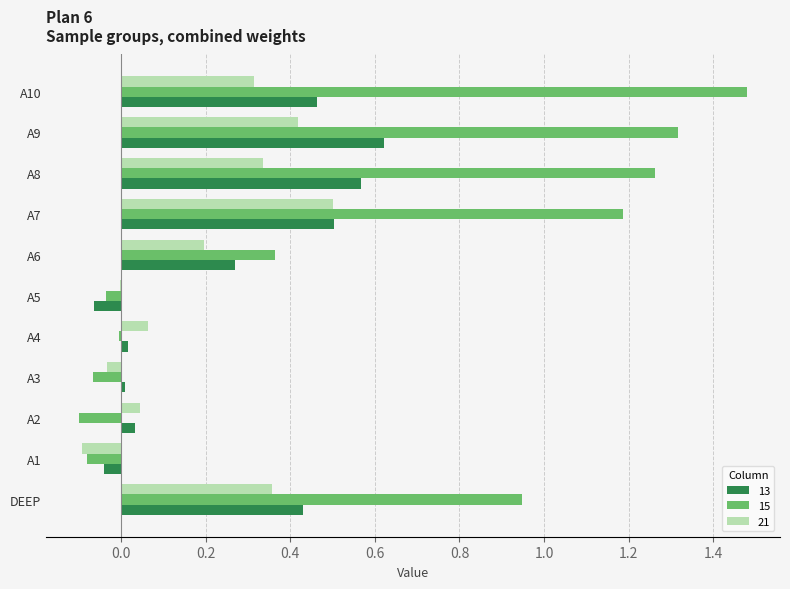

Which series changed the most between DEEP and A5?

15